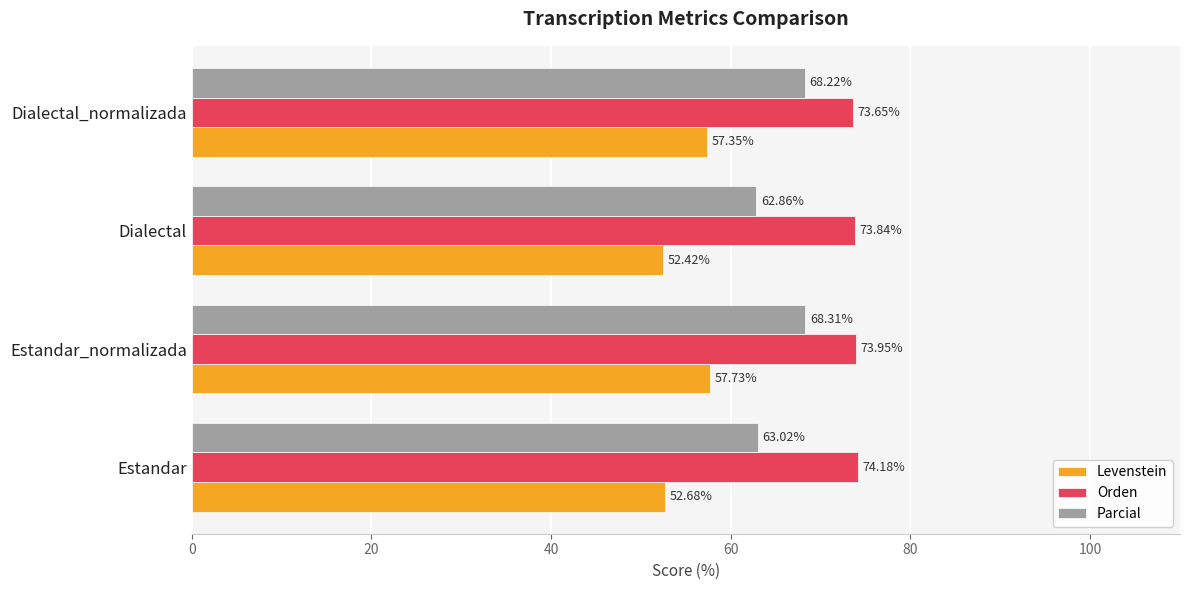

What is the average value of the Orden series?

73.9